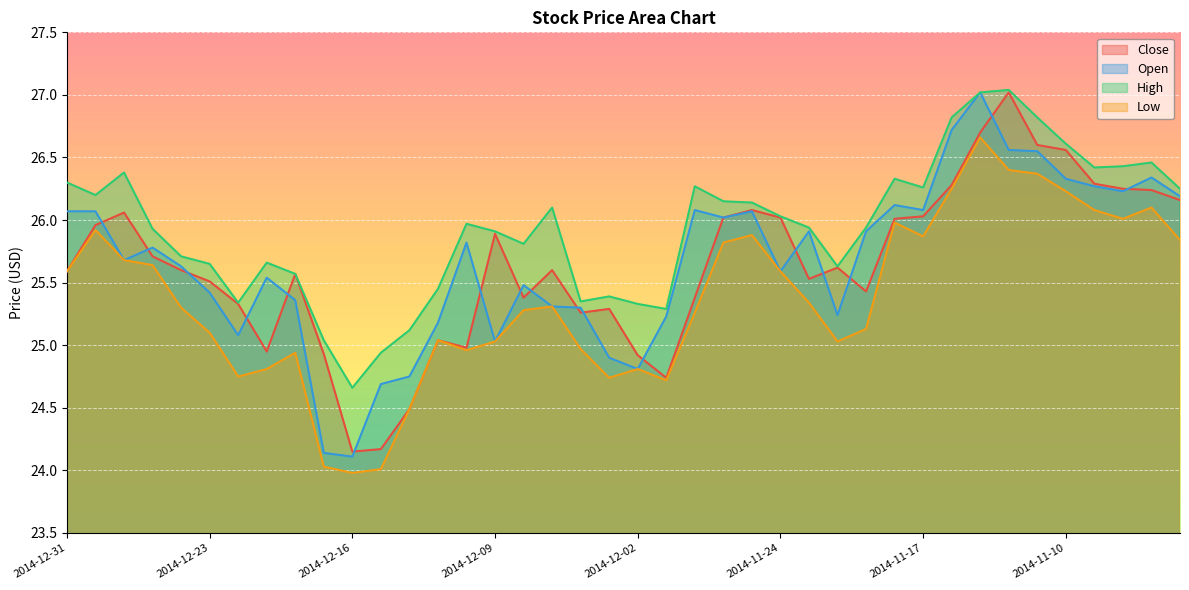

Is the value of Low at 2014-11-20 greater than the value of High at 2014-11-06?

No